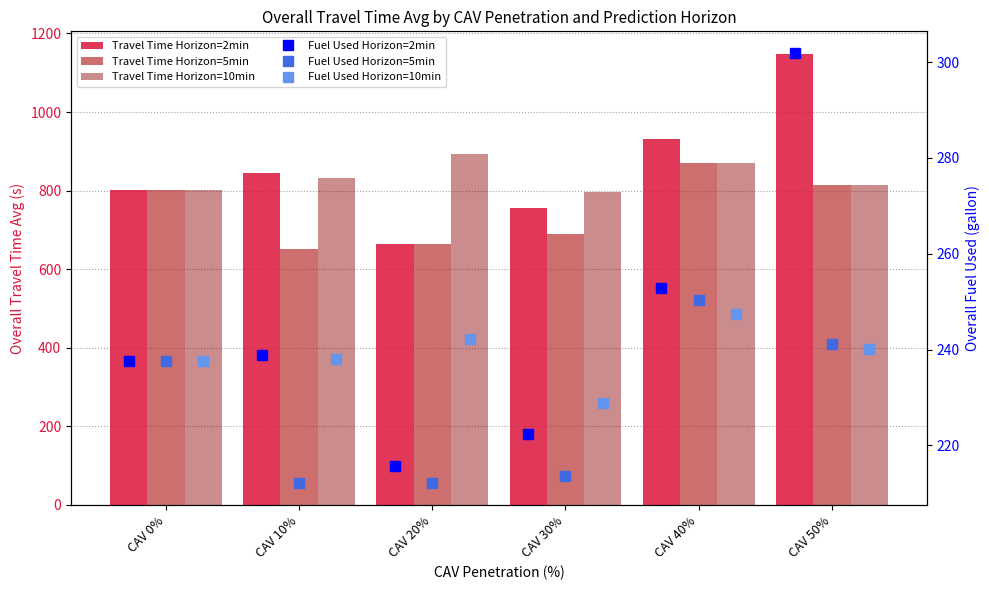

What is the smallest value displayed?

212.1